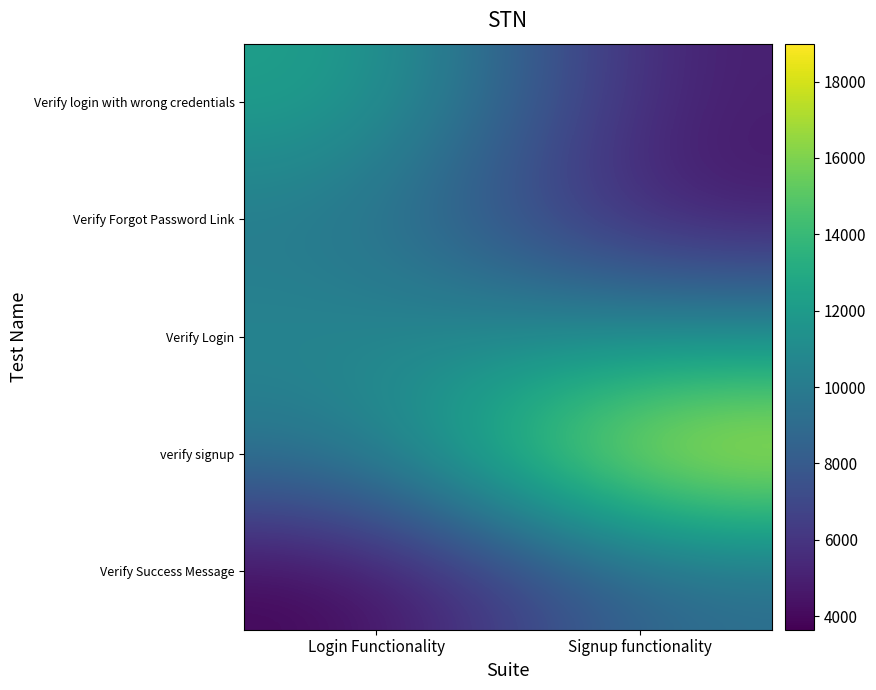

Which label corresponds to the smallest value in the chart?

Login Functionality